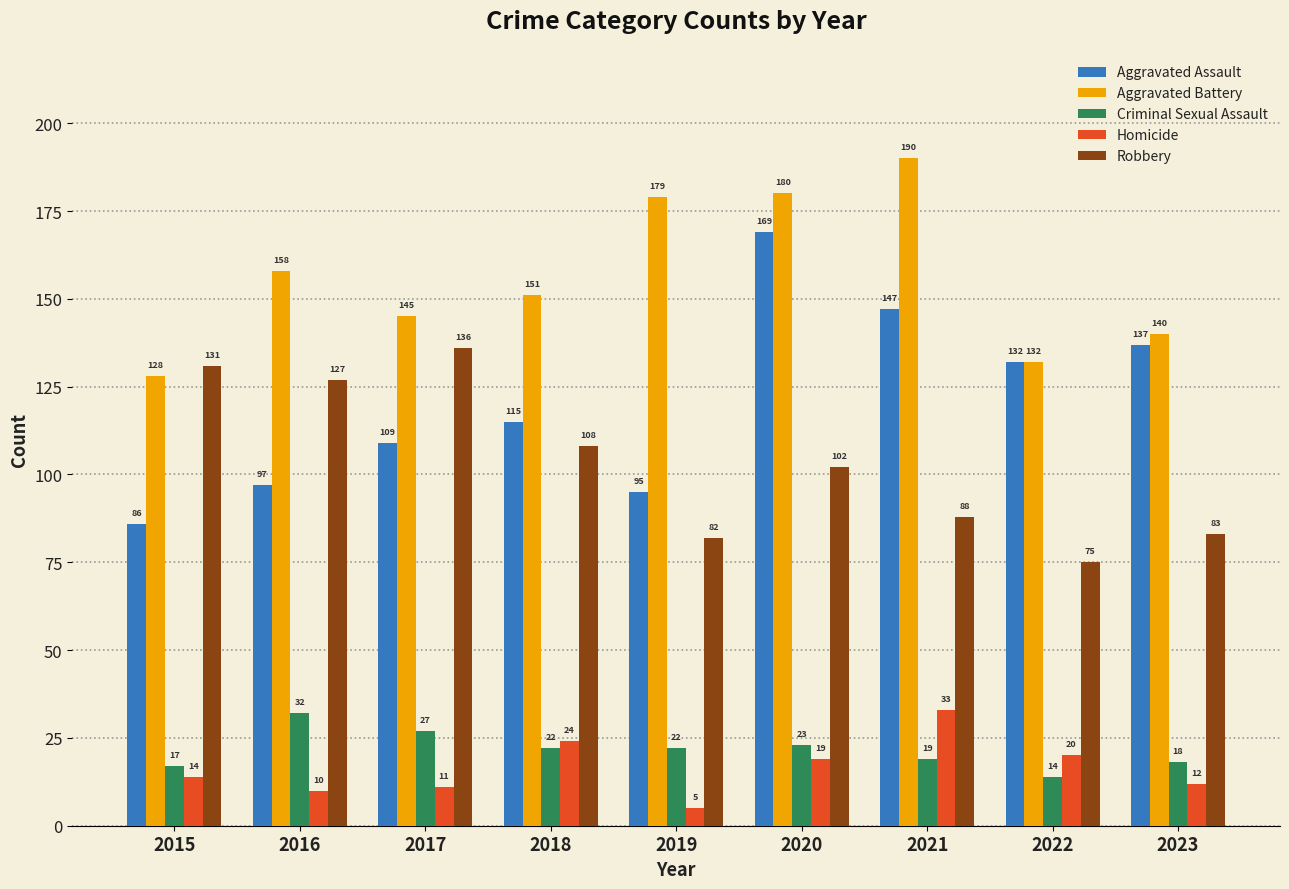

True or false: Aggravated Assault has a value of 75 at 2018.

False